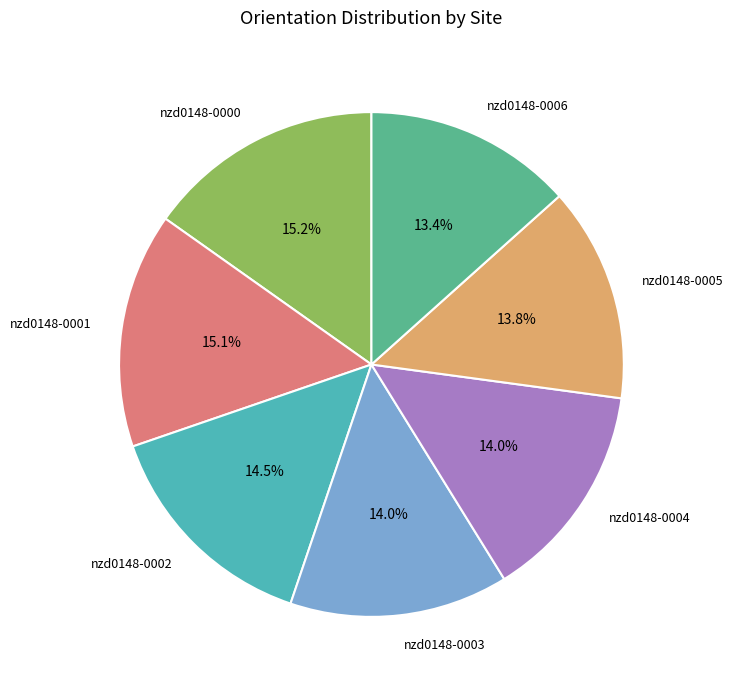

Does nzd0148-0003 account for over 50% of the chart?

No